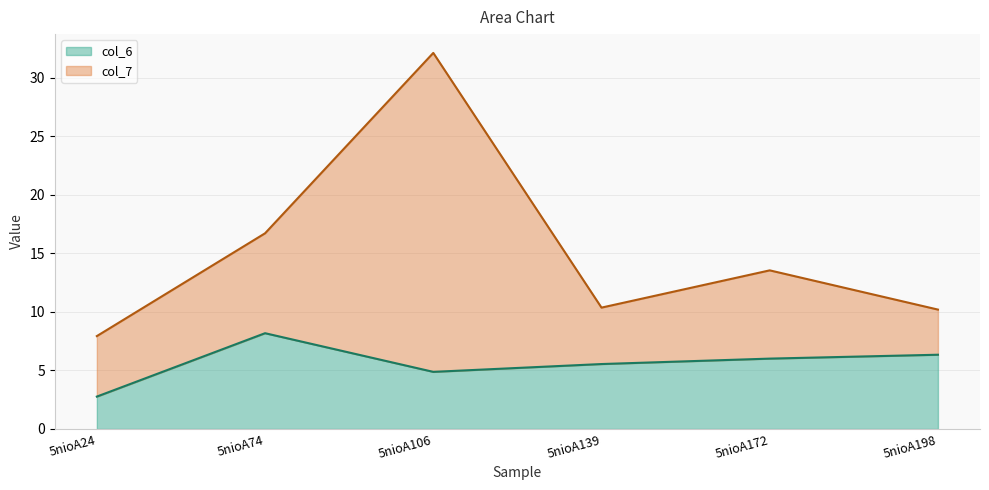

What is the maximum value for col_6?

8.2